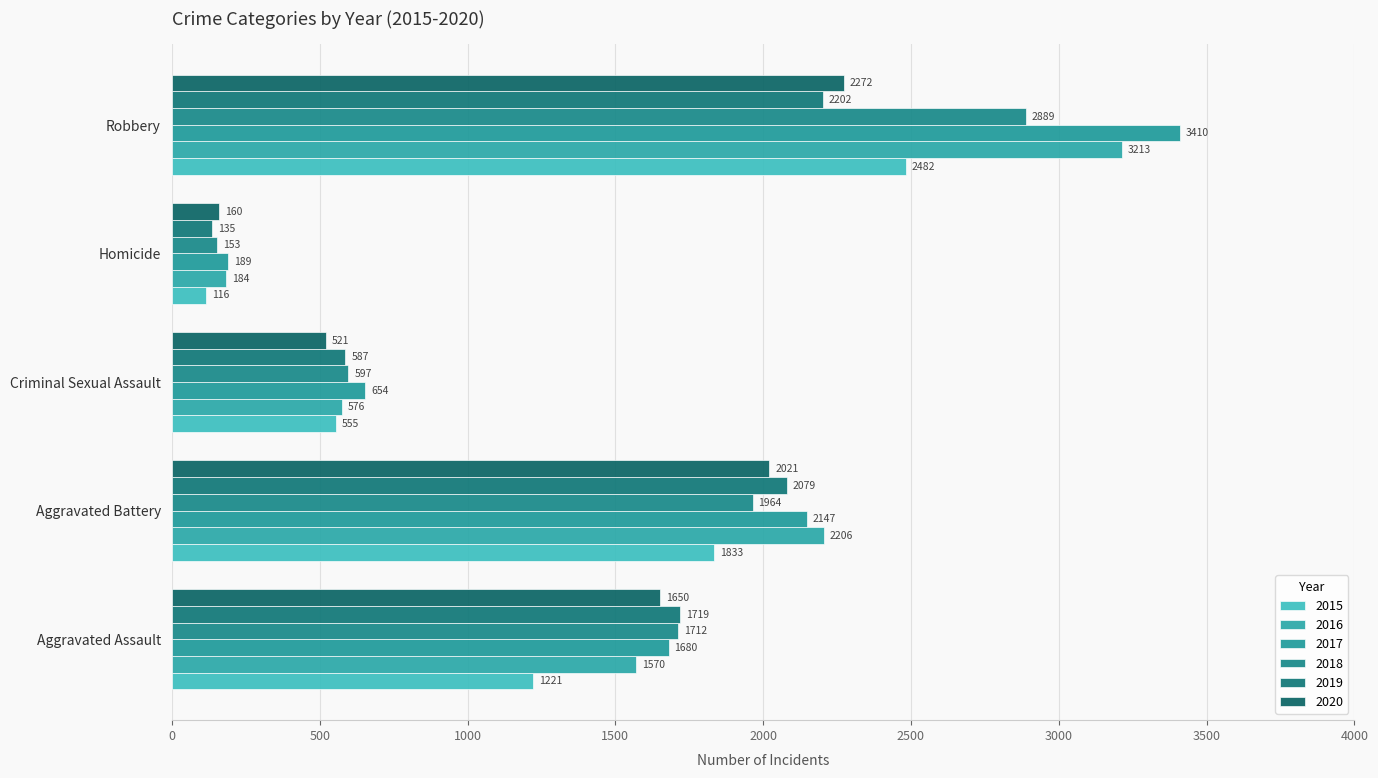

What is the difference between the highest and lowest values at Aggravated Battery?

373